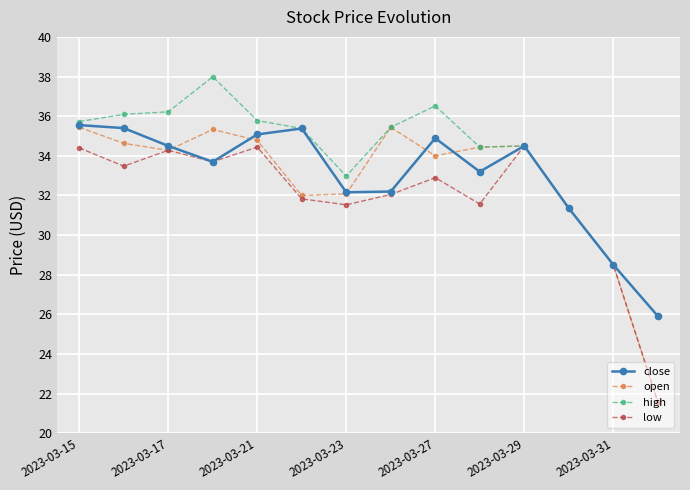

What is the greatest value displayed?

38.0